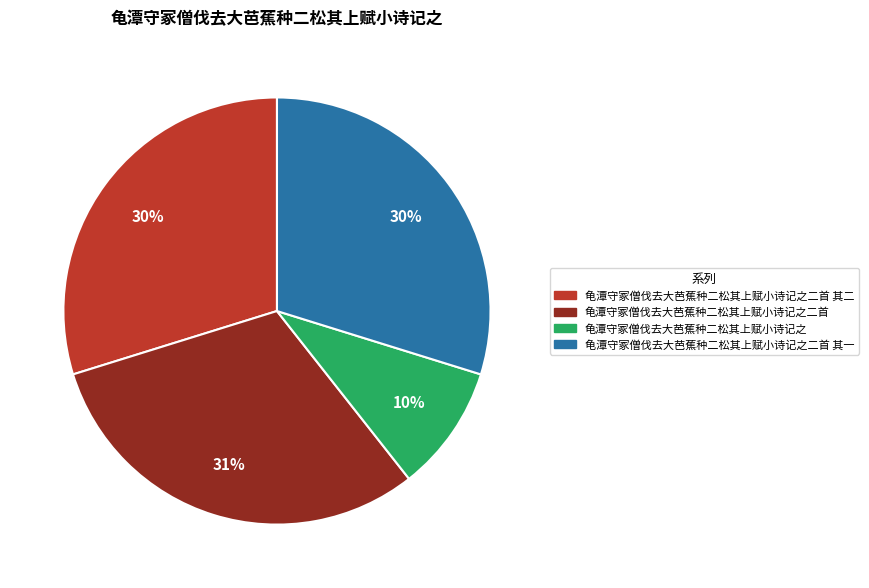

How many slices are in this pie chart?

4